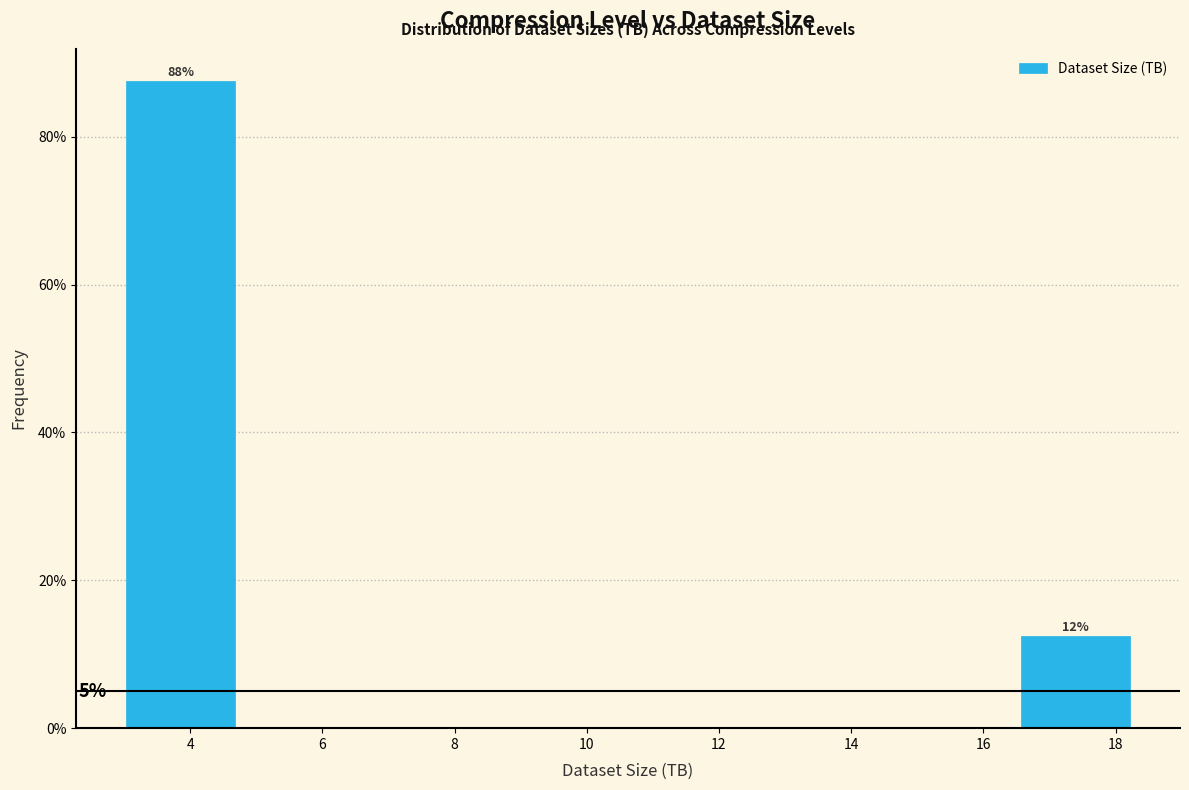

Which range on the x-axis has the tallest bar?

3.0 to 5.0